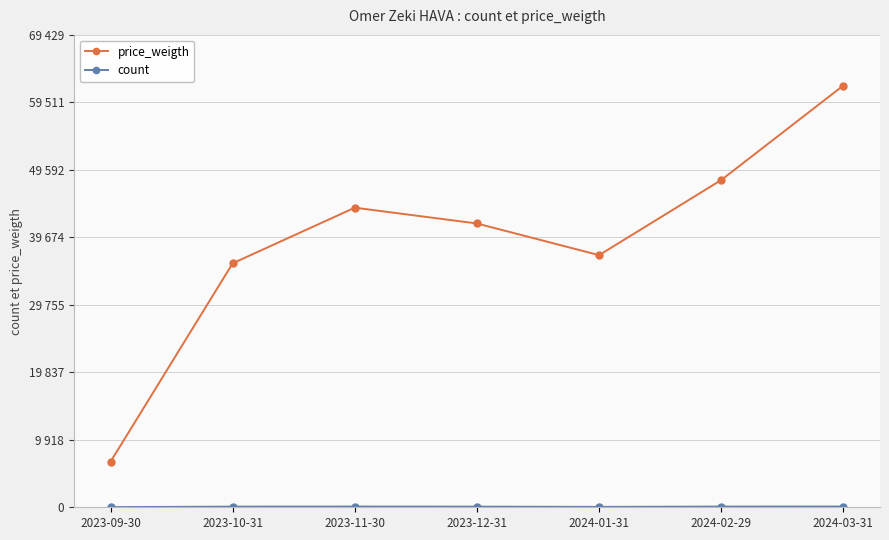

What are all the series names shown in the legend?

price_weigth, count